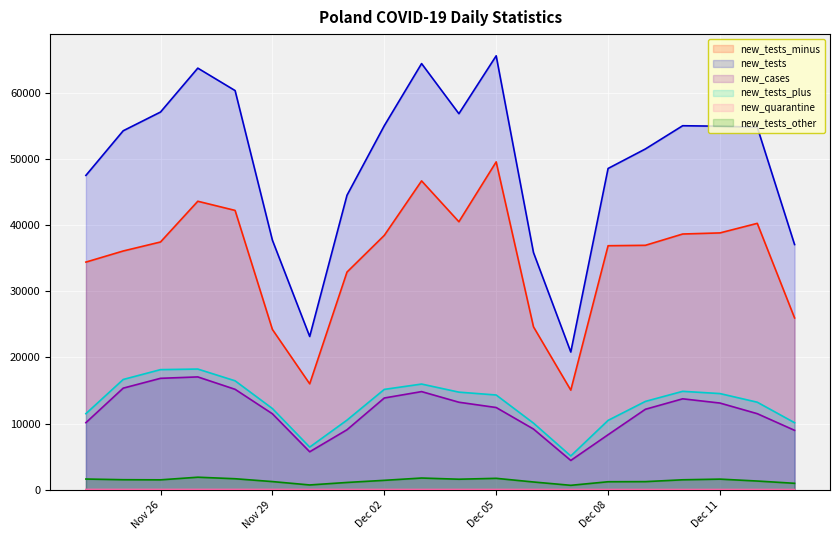

What is the value of the new_tests_plus point at the 18th from the left?

14539.0